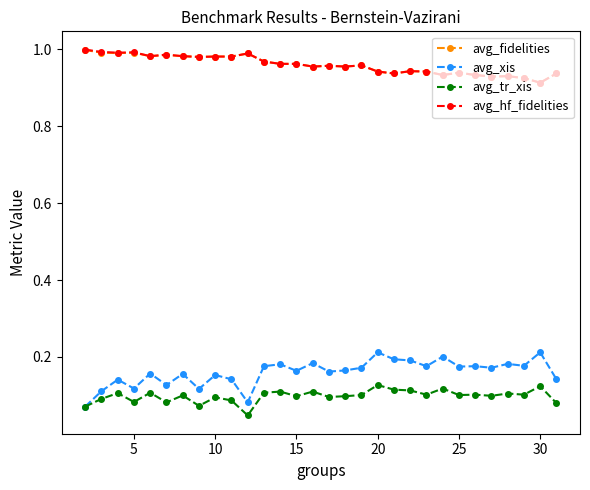

True or false: avg_tr_xis has more than 0 interior local peaks.

True